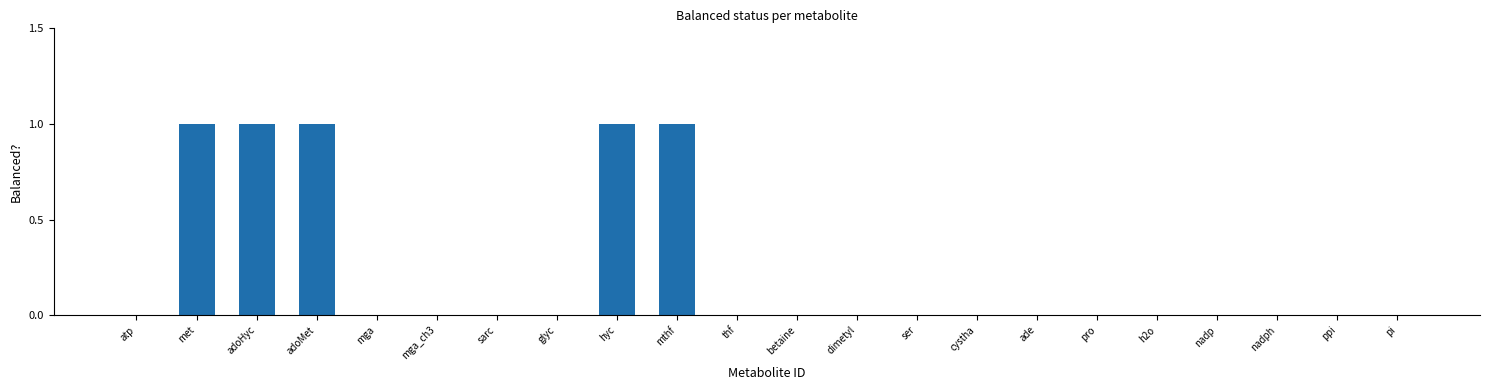

Reading left to right, list all the values displayed in this chart.

0	1	1	1	0	0	0	0	1	1	0	0	0	0	0	0	0	0	0	0	0	0